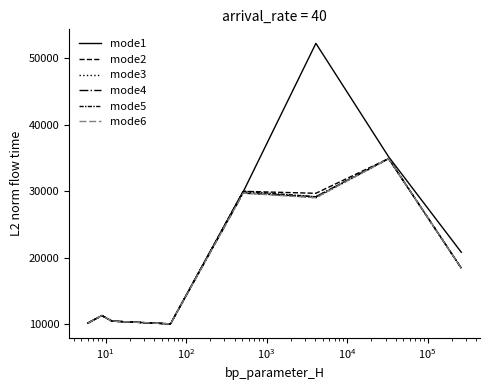

Reading right to left, list all the values displayed in this chart.

mode1: 20824.7	35193.8	52256.2	29918.9	10051.1	10468.8	11307.0	10156.9
mode2: 18433.2	34923.1	29699.4	29994.0	10051.1	10468.8	11307.0	10156.9
mode3: 18432.6	34895.0	29029.4	29850.5	10051.1	10468.8	11307.0	10156.9
mode4: 18433.7	34923.2	29180.7	29718.0	10051.1	10468.8	11307.0	10156.9
mode5: 18437.5	34901.3	29178.1	30013.1	10051.1	10468.8	11307.0	10156.9
mode6: 18431.7	34917.8	29029.4	29718.5	10051.1	10468.8	11307.0	10156.9